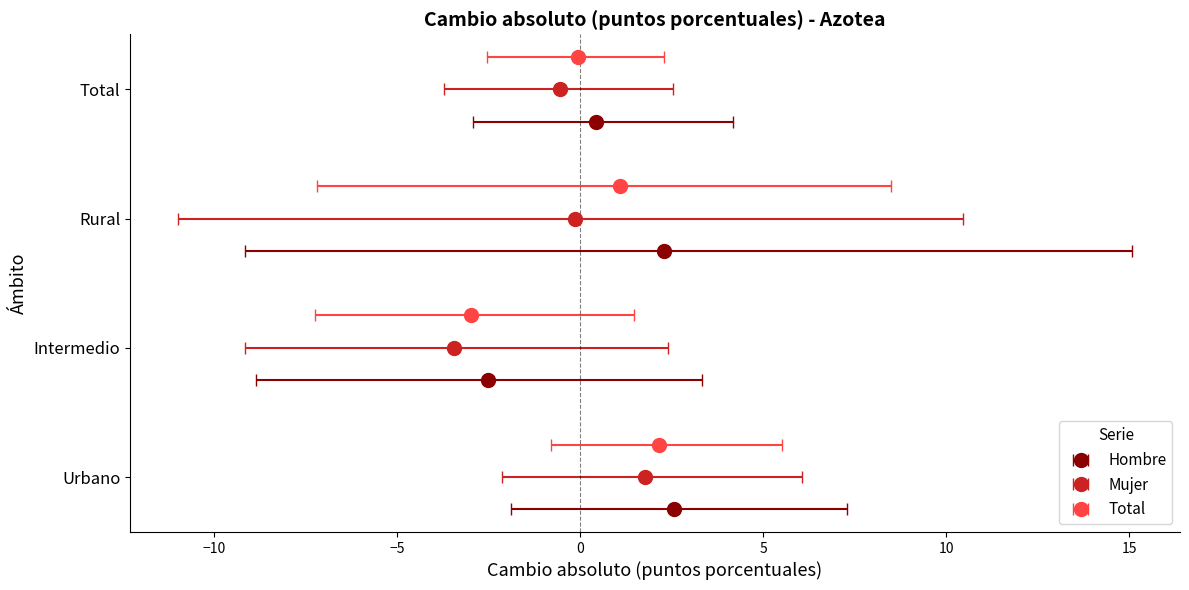

Reading left to right, extract all data points from this chart.

Hombre: 2.6	-2.5	2.3	0.4
Mujer: 1.8	-3.5	-0.1	-0.5
Total: 2.2	-3.0	1.1	-0.1